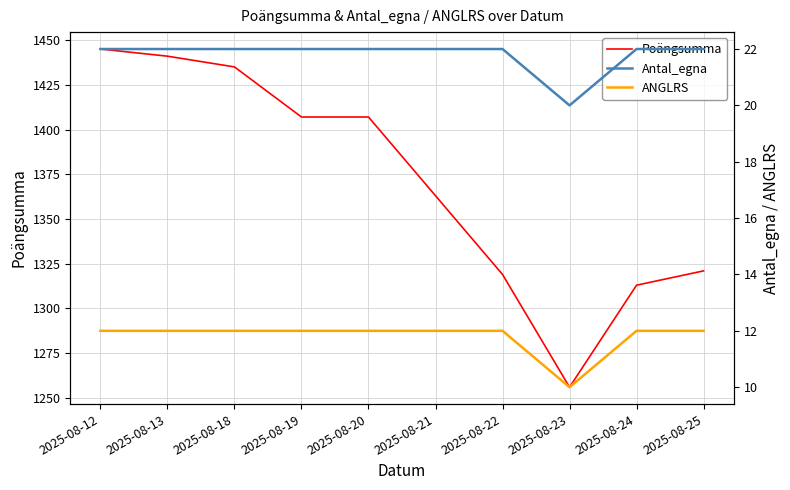

What is the difference between the highest and lowest values at 2025-08-25?

1309